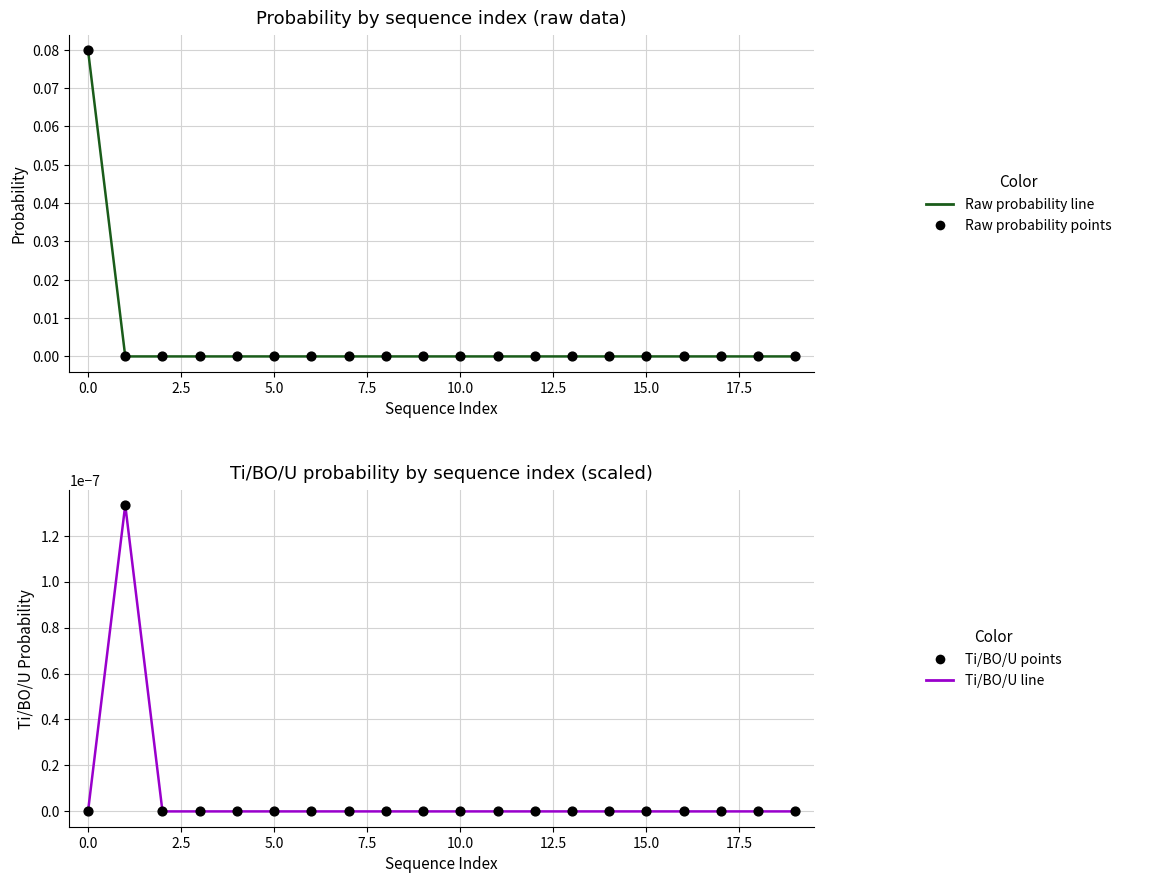

Which series has the widest spread of Y values?

Raw probability line